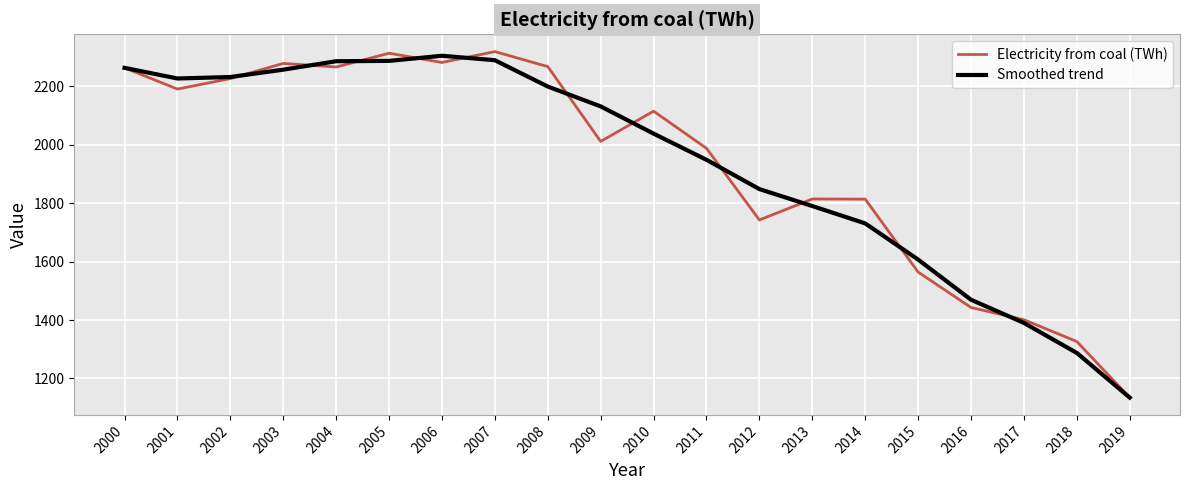

What is the spread (max minus min) of values at 2016?

26.5